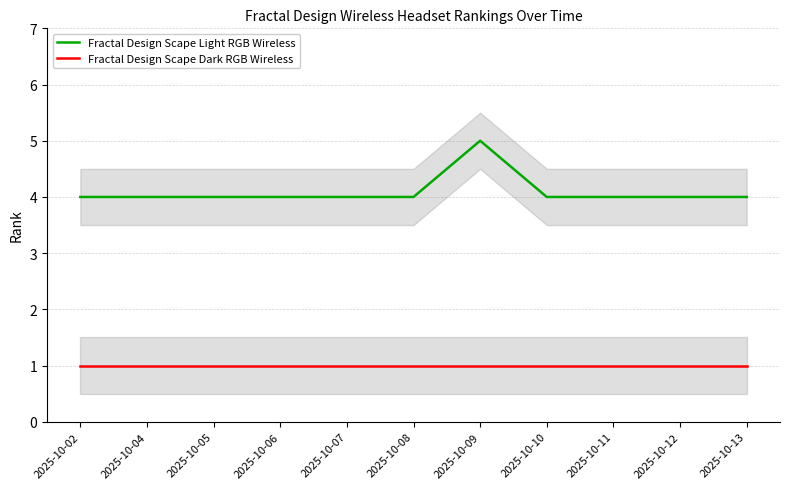

Which series has the largest total across all categories?

Fractal Design Scape Light RGB Wireless